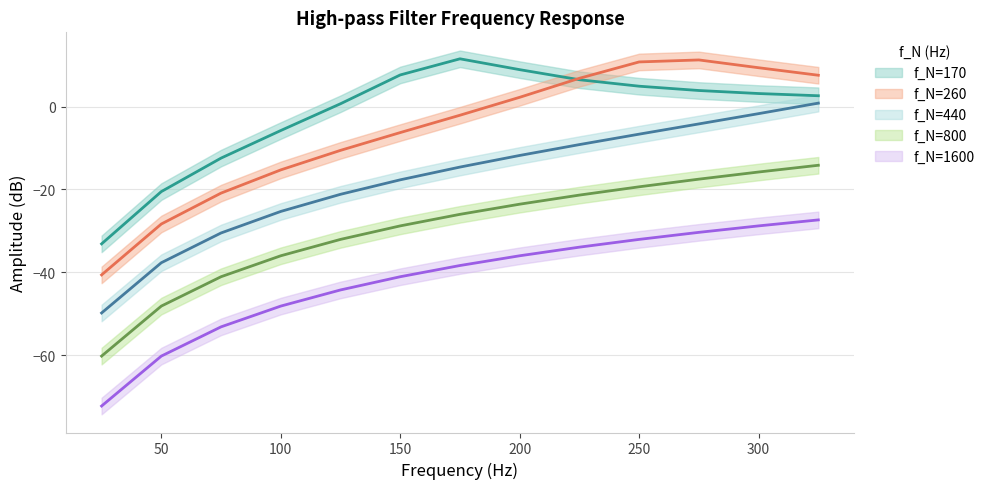

What are all the series names shown in the legend?

f_N=170, f_N=260, f_N=440, f_N=800, f_N=1600